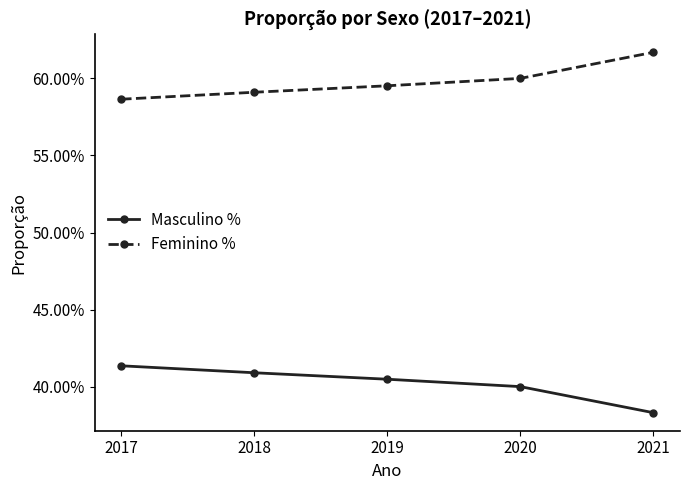

What is the sum of the Masculino % values at 2017 and 2021?

0.8